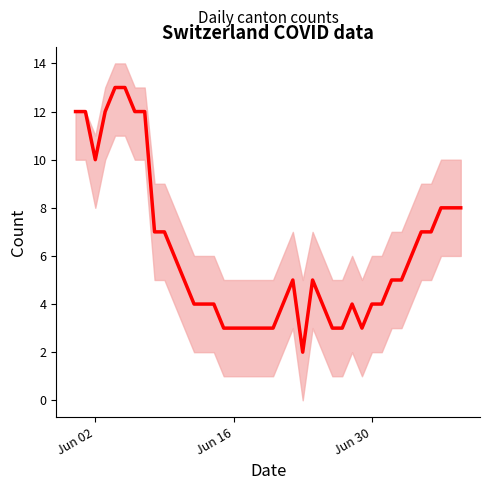

How many data points are less than 5?

18